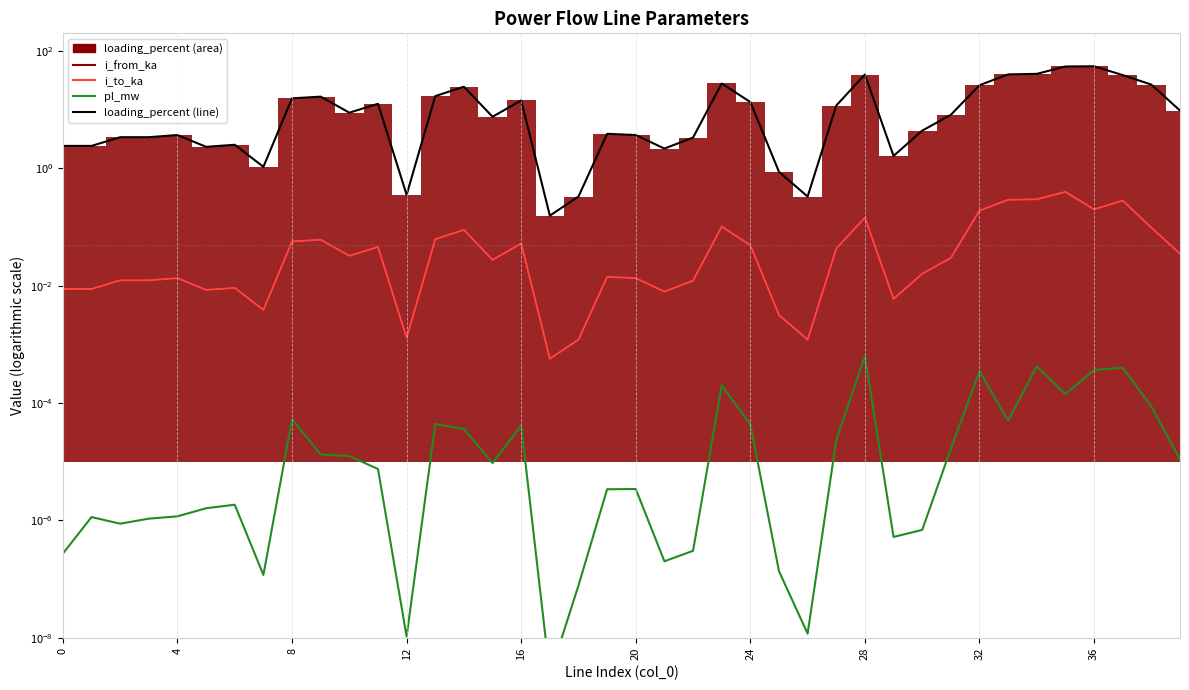

The value of i_to_ka at 4 is 0.0. True or false?

True